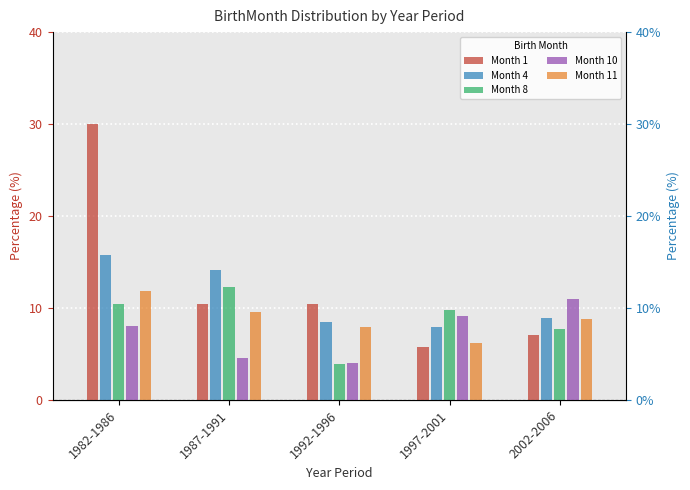

Which series changed the most between 1987-1991 and 1992-1996?

Month 8